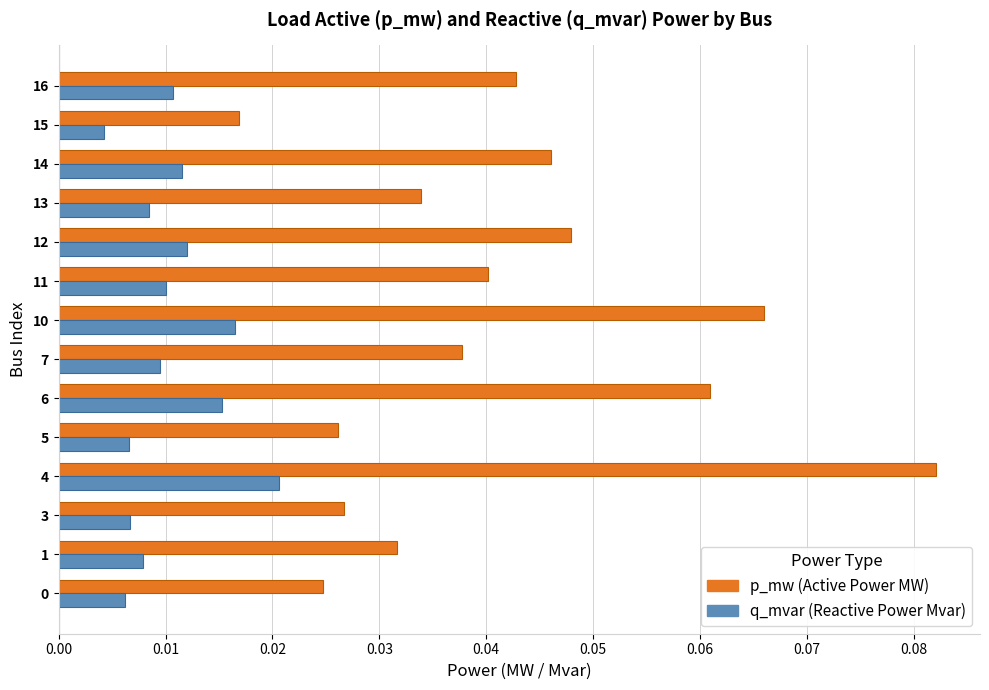

At which category does the chart reach its minimum across all series?

15